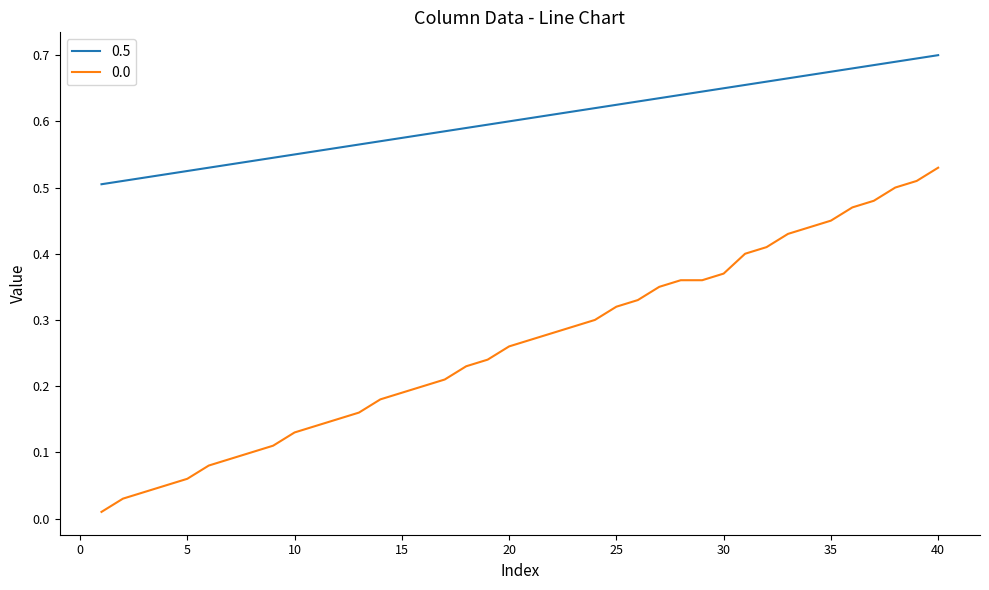

True or false: 0.0 and 0.5 intersect in this chart.

False